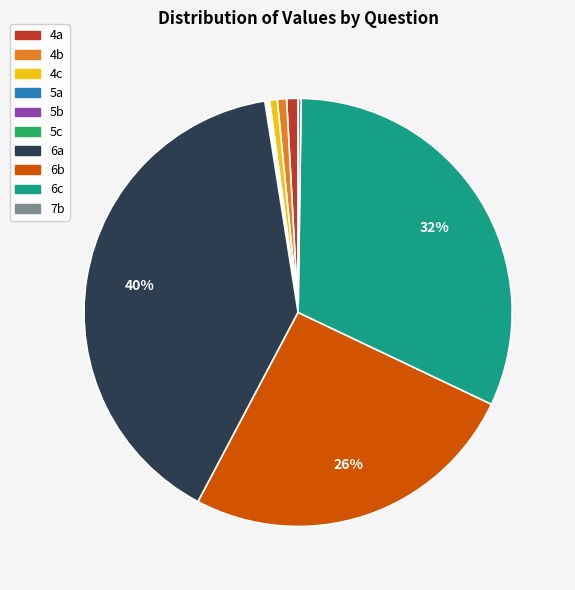

Does any single category account for the majority?

No